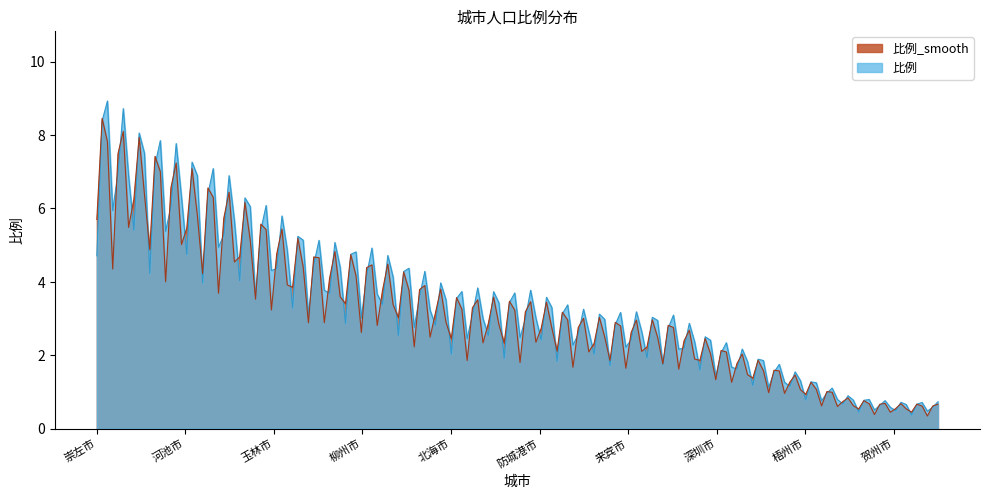

Which category has the highest value in the 比例 series?

崇左市